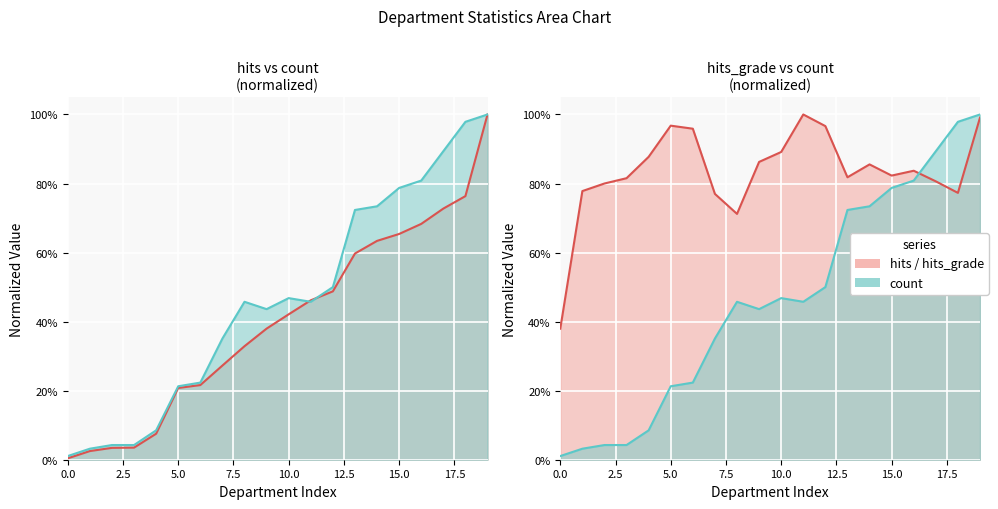

What is the maximum value shown in the chart?

1.0